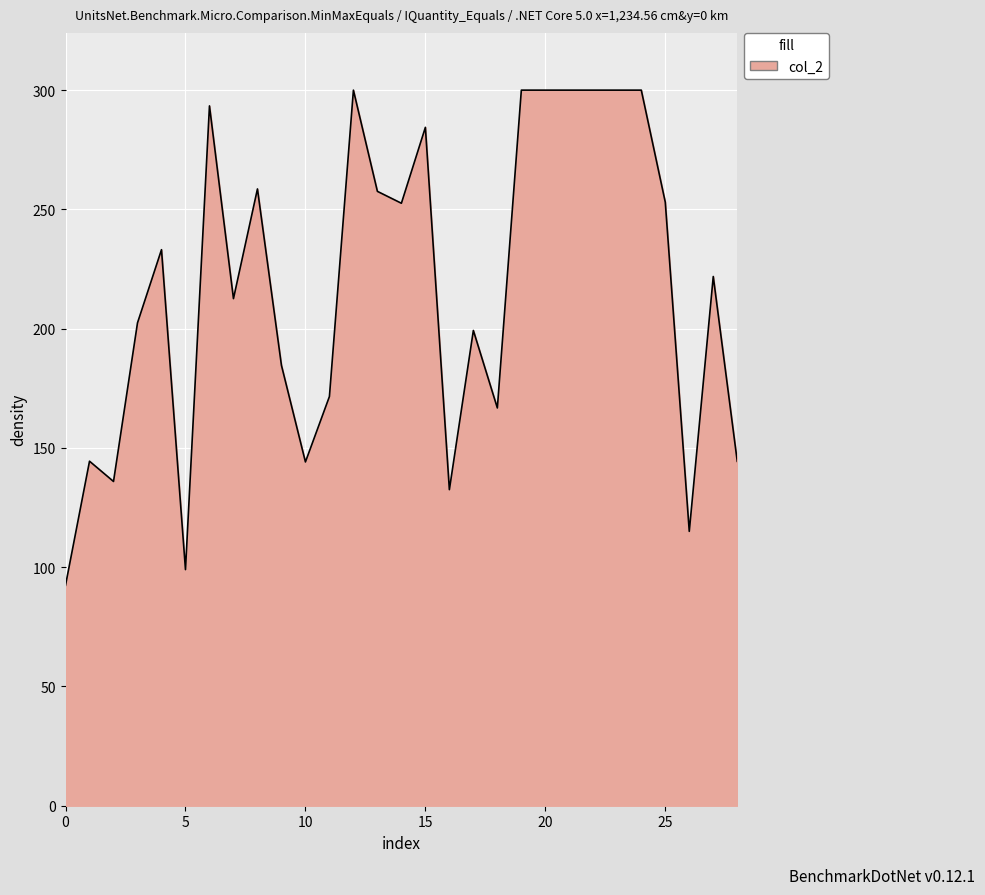

What is the maximum value shown in the chart?

300.0